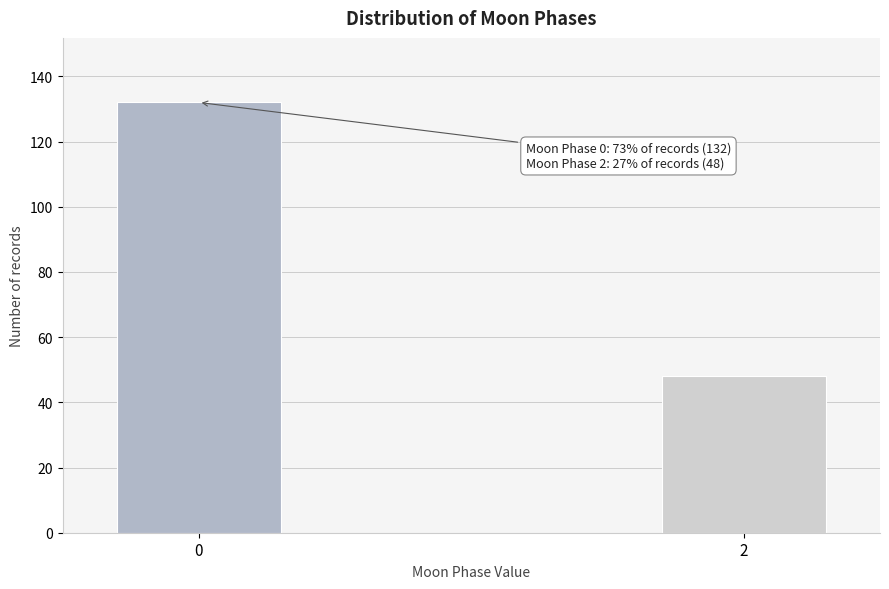

Reading left to right, extract all data points from this chart.

0=132	2=48